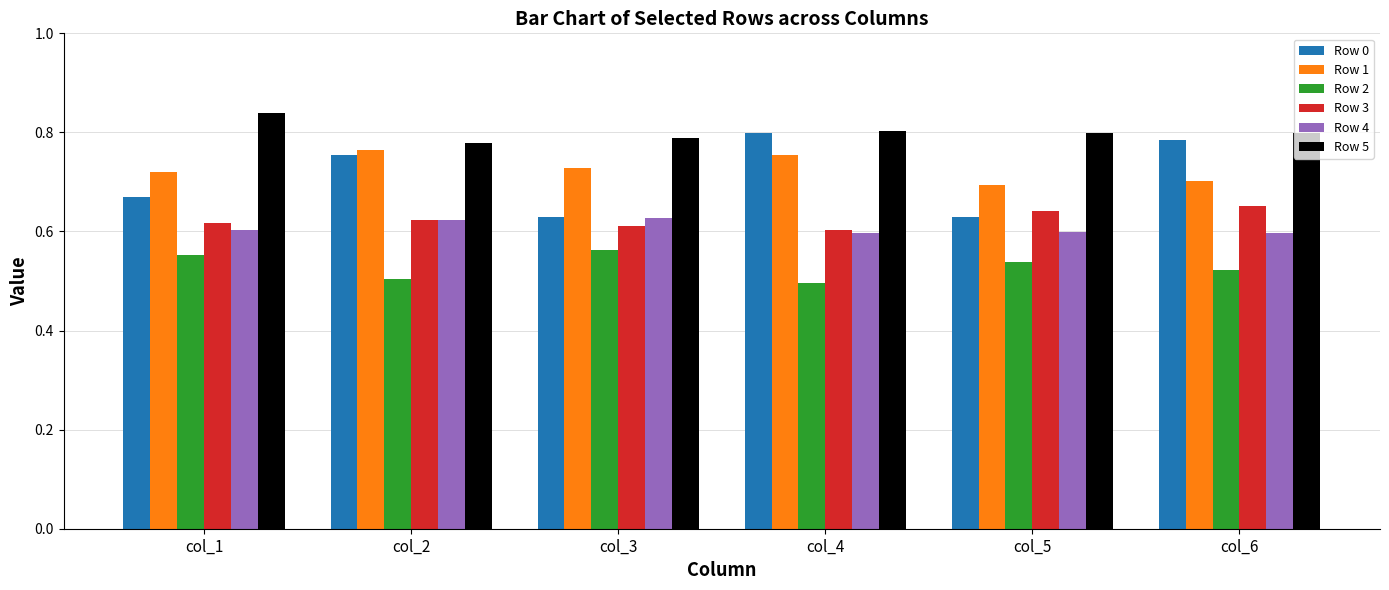

The value of Row 3 at col_4 is 0.6. True or false?

True